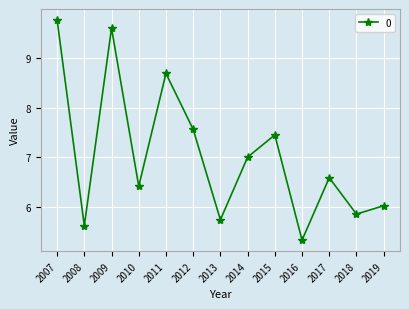

At which category does the data reach its first local valley?

2008